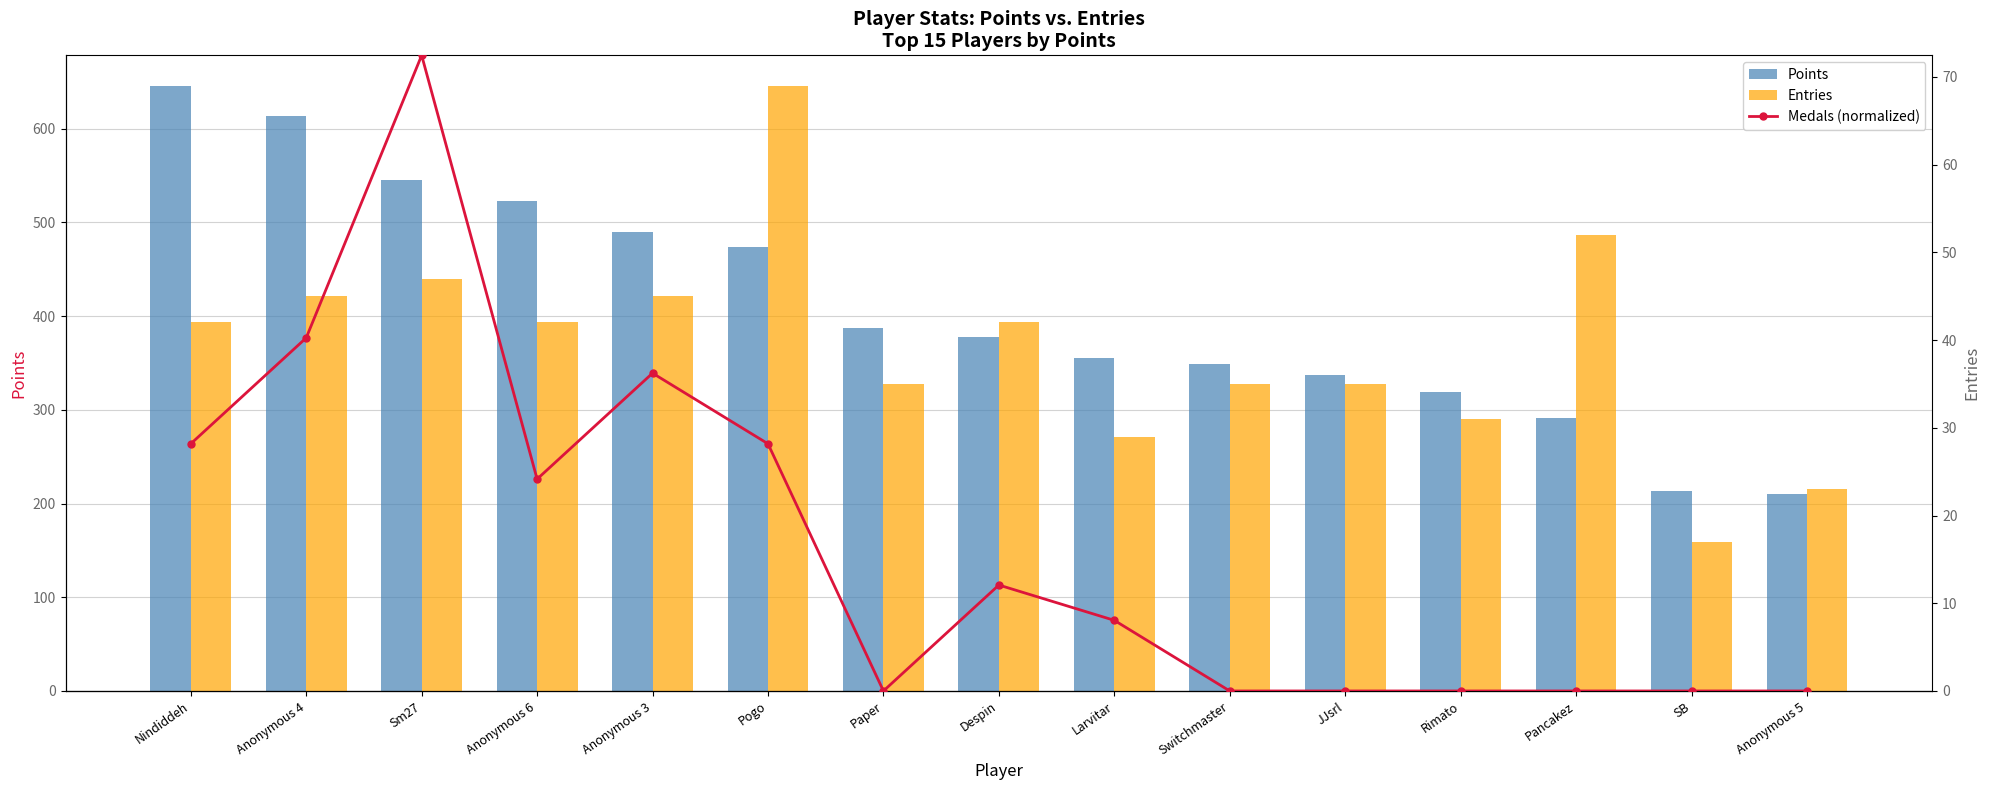

What is the difference between the maximum and minimum values in the Points series?

436.0